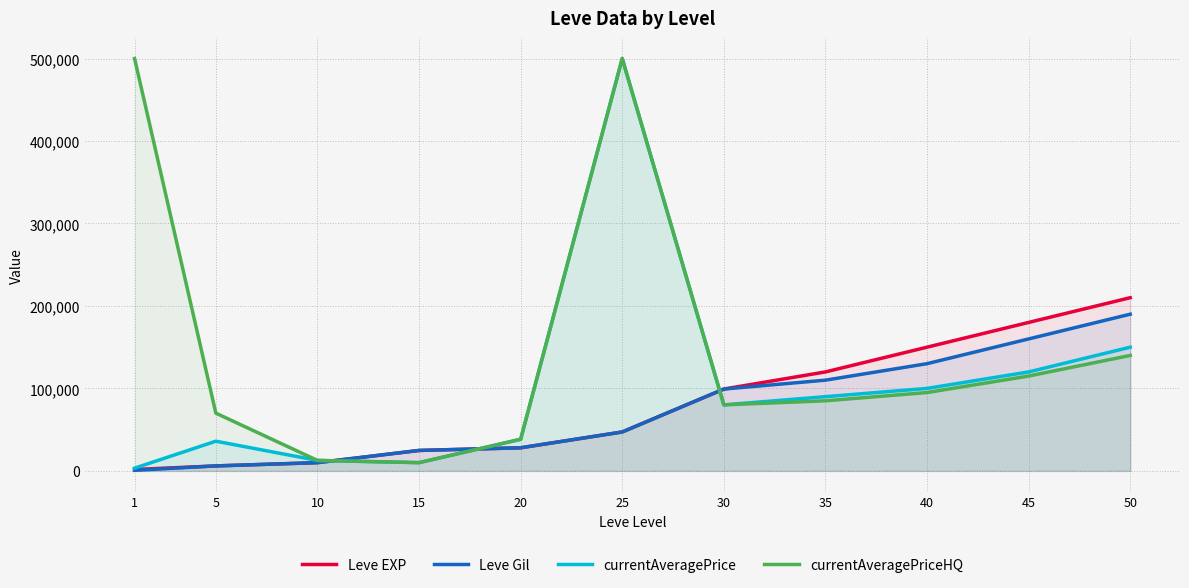

Rank the series by their maximum value, from lowest to highest.

Leve Gil, Leve EXP, currentAveragePrice, currentAveragePriceHQ